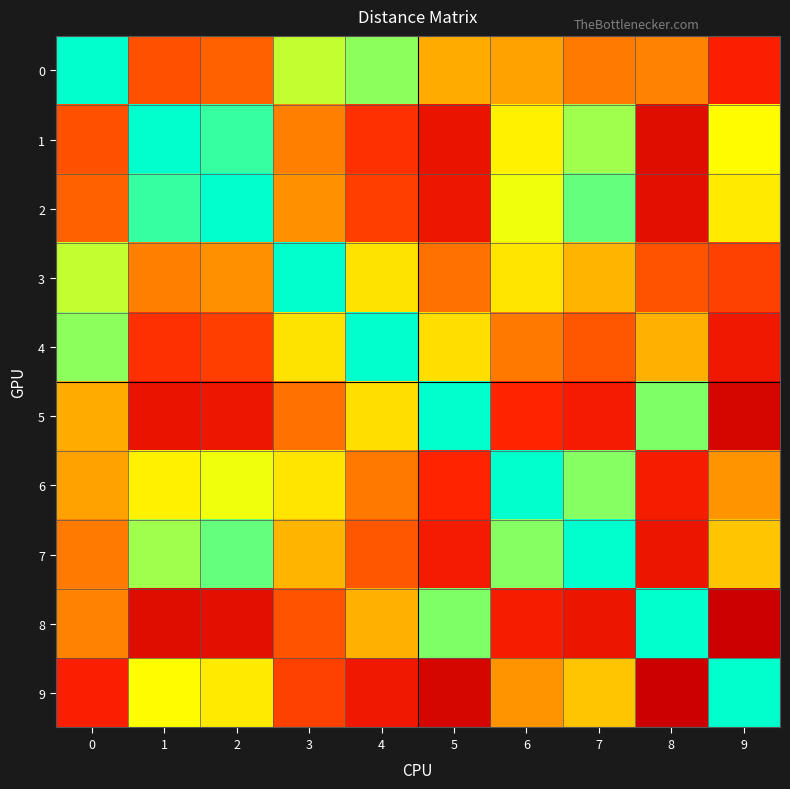

At 0, list the series in order from smallest to largest.

0, 4, 3, 5, 6, 8, 7, 2, 1, 9